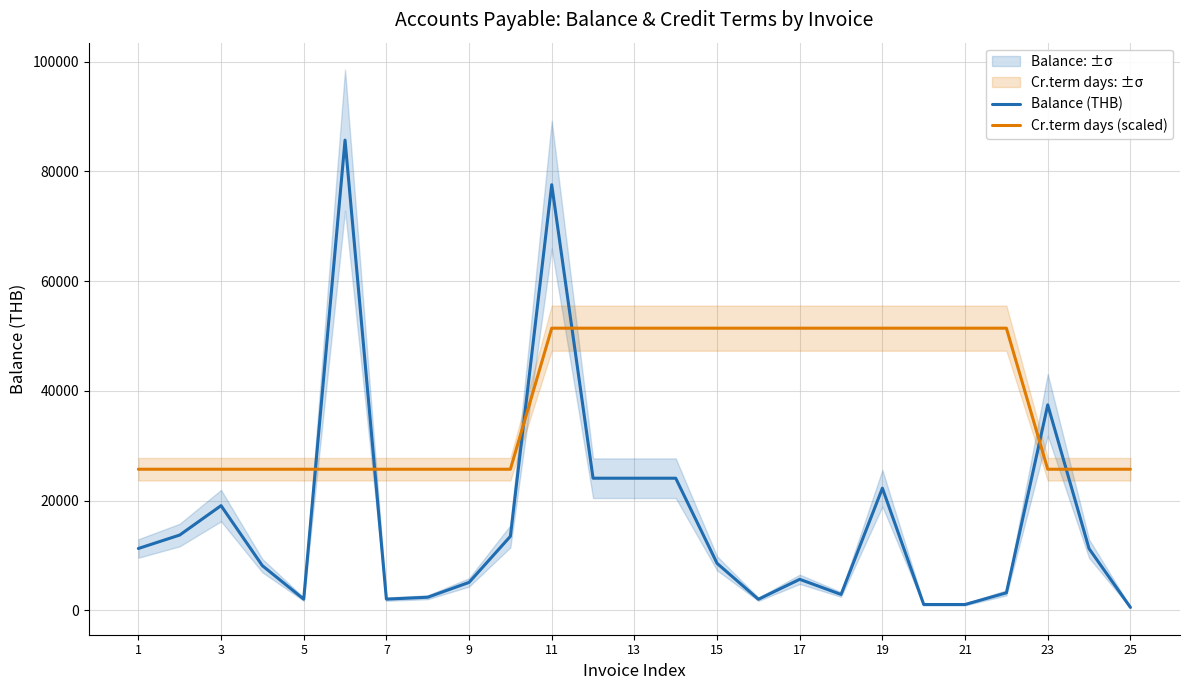

How many lines are shown in the chart?

2